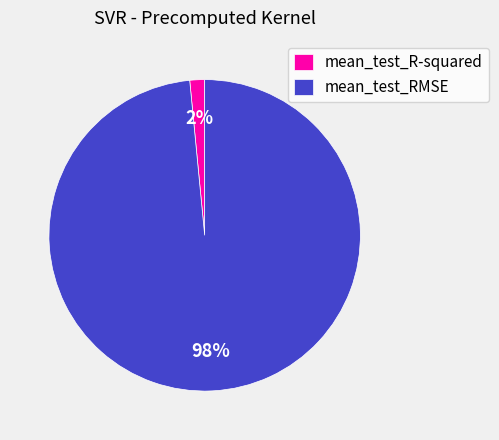

The mean_test_RMSE slice represents 98% of the pie. True or false?

True